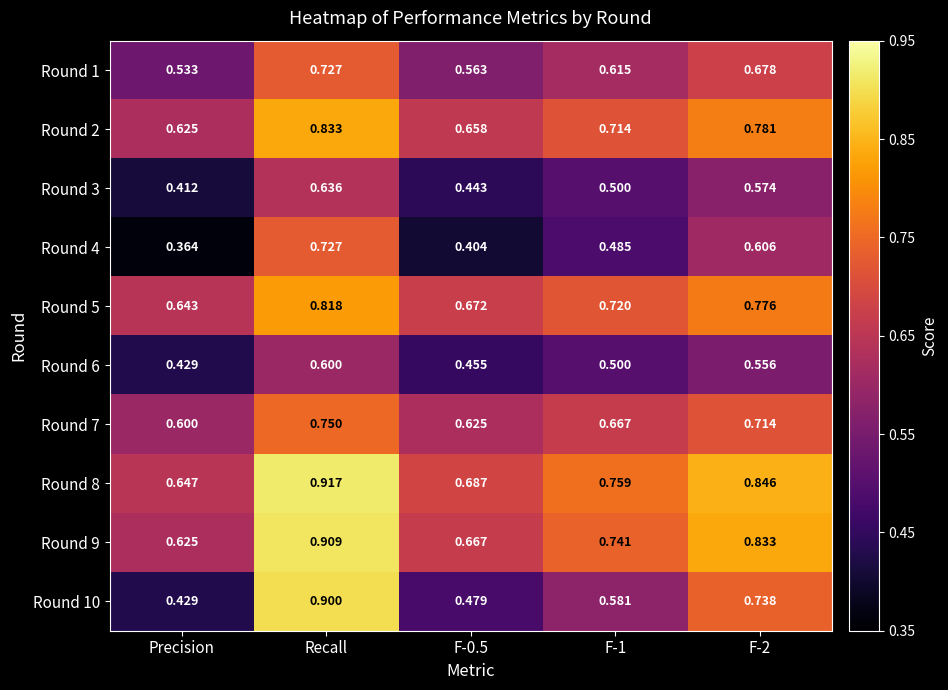

Which series has the largest range (max minus min)?

Round 10